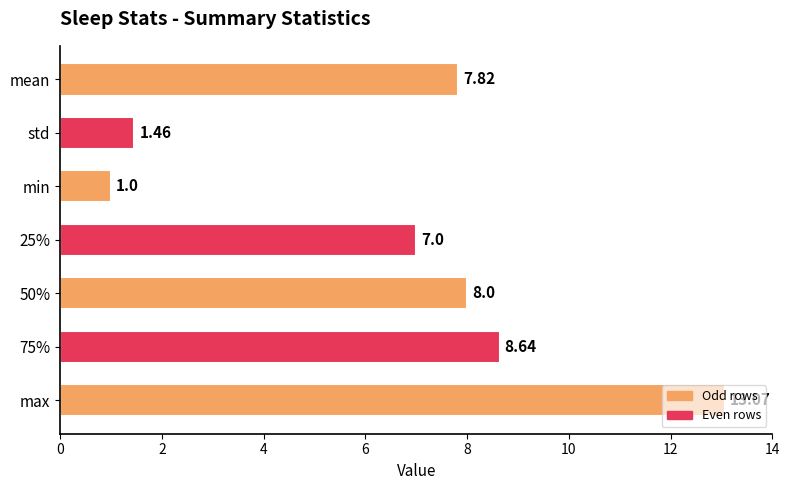

Count the number of categories in the chart.

7